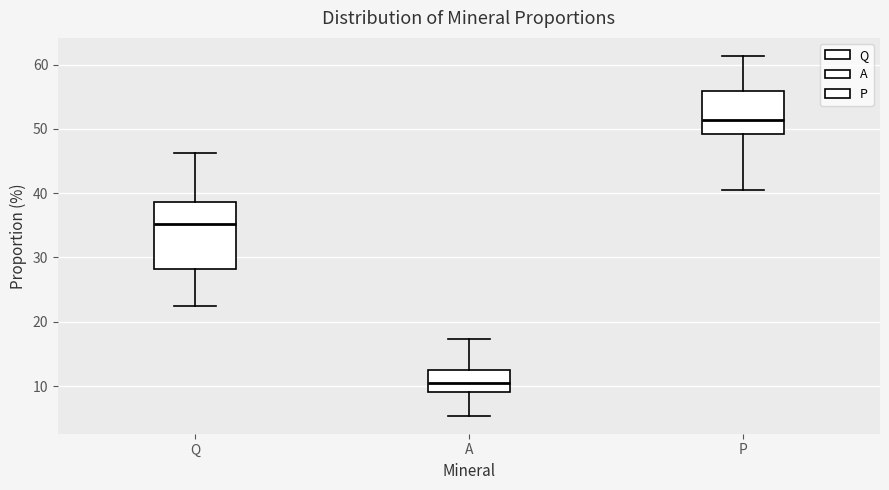

Reading left to right, read every box against the y-axis: the position of its median line, the range the box covers, and the ends of its whiskers. The values are not printed on the chart, so give them approximately, as read against the axis.

Q: median 35, box 28 to 39, whiskers 22 to 46
A: median 10, box 9 to 13, whiskers 5 to 17
P: median 51, box 49 to 56, whiskers 41 to 61